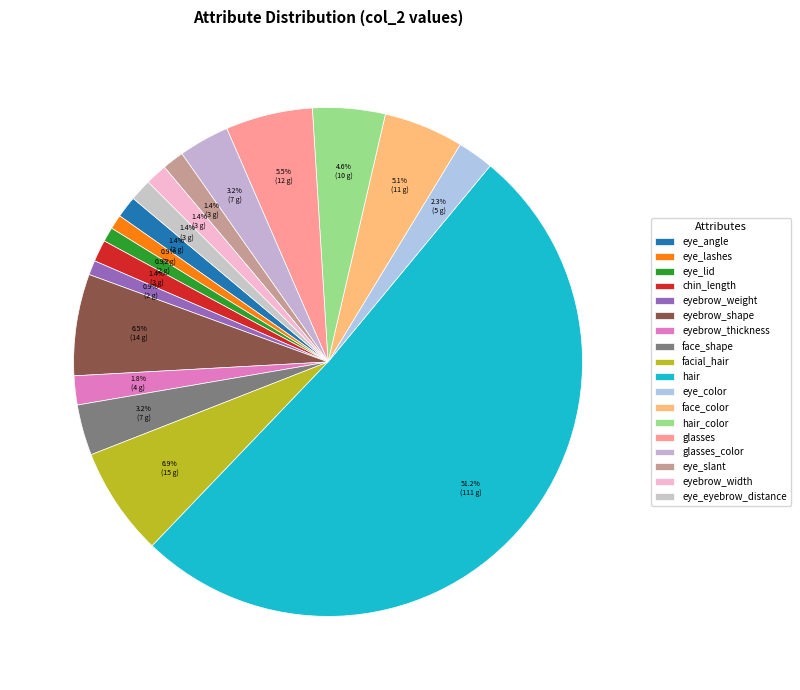

What is the total percentage of hair_color and chin_length?

6.0%